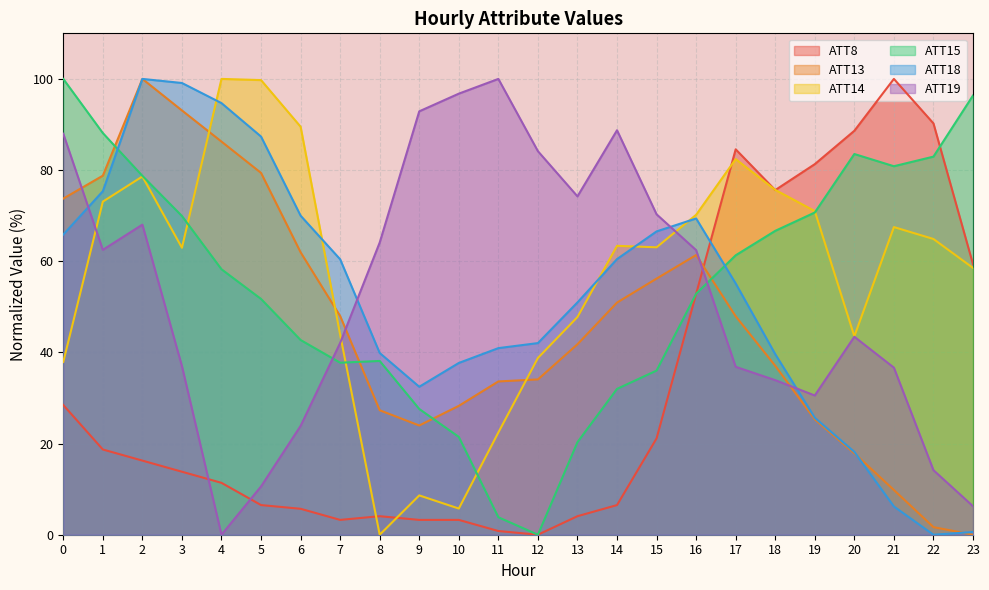

The ATT18 series shows 13.8 at 18. True or false?

False